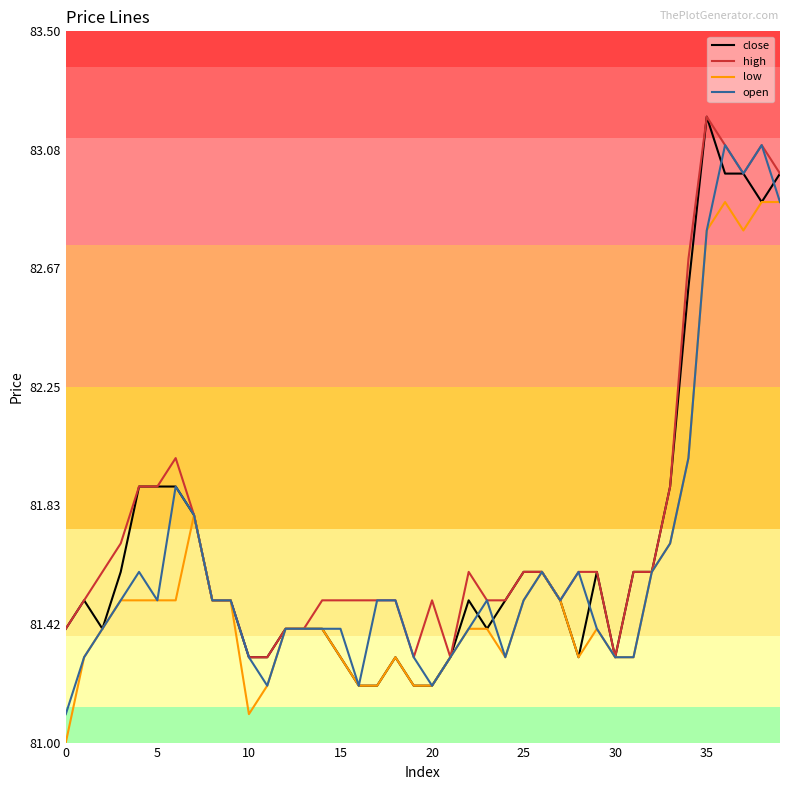

List the series in order of their overall mean, highest first.

high, close, open, low